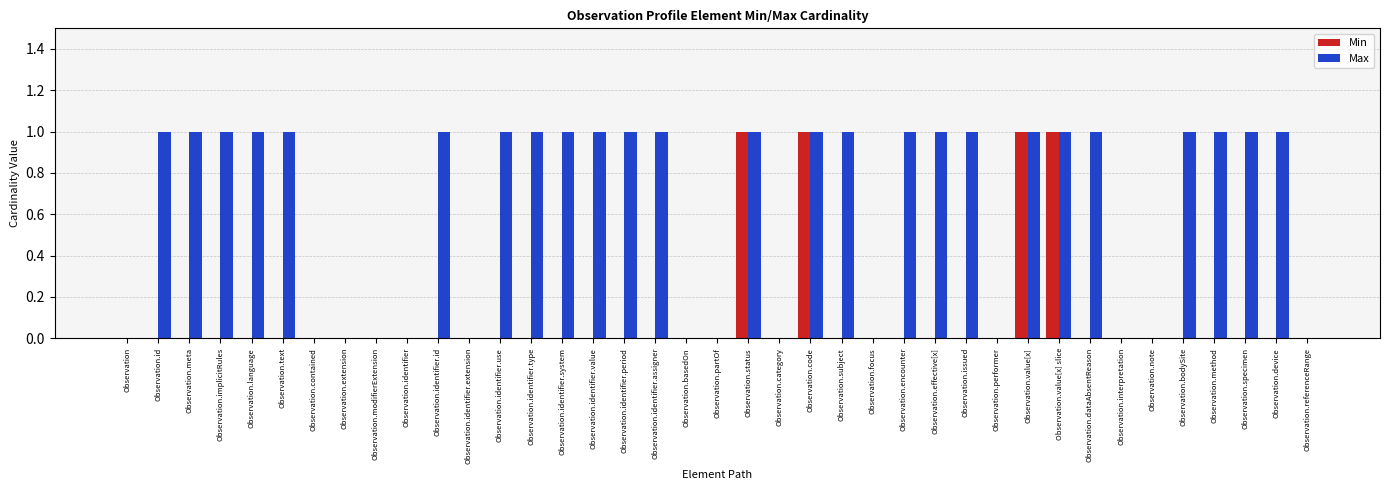

True or false: Min has a value of 0 at Observation.identifier.period.

True